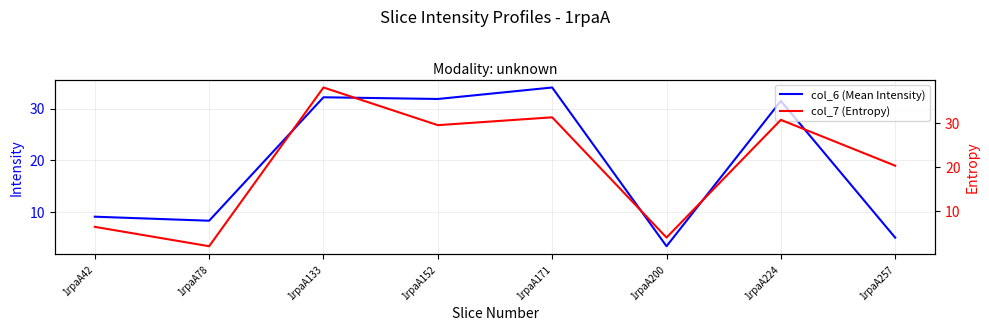

Is the value of col_6 (Mean Intensity) at 1rpaA78 greater than the value of col_7 (Entropy) at 1rpaA224?

No